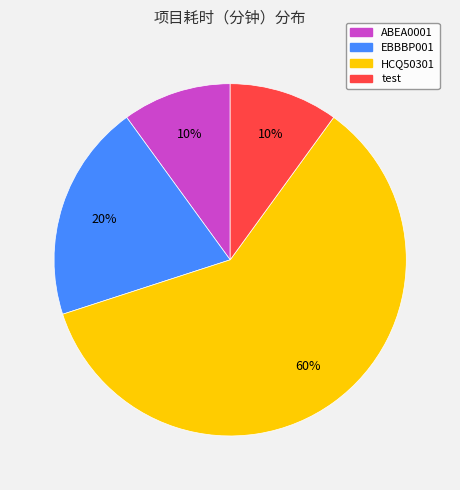

To the nearest percent, what percentage of the pie is HCQ50301?

60%